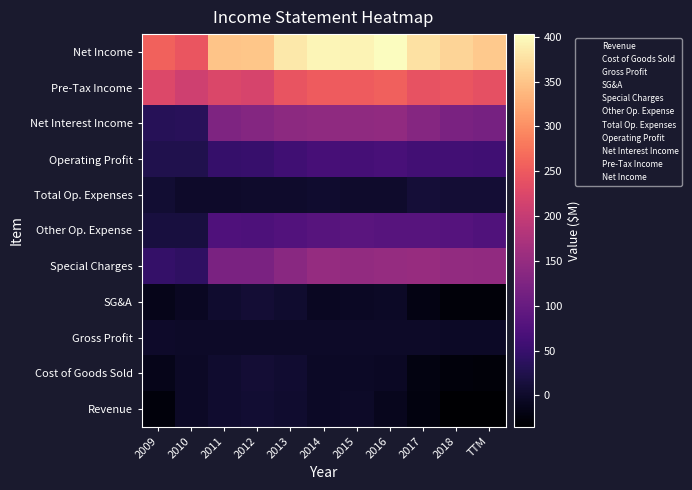

What is the minimum value shown in the chart?

-35